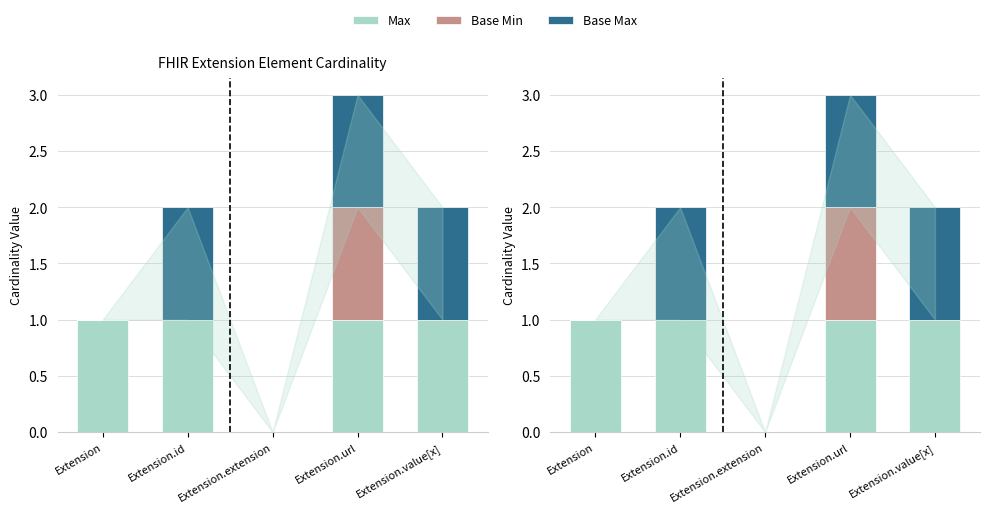

Is it true that Max equals 1 at Extension.url?

True